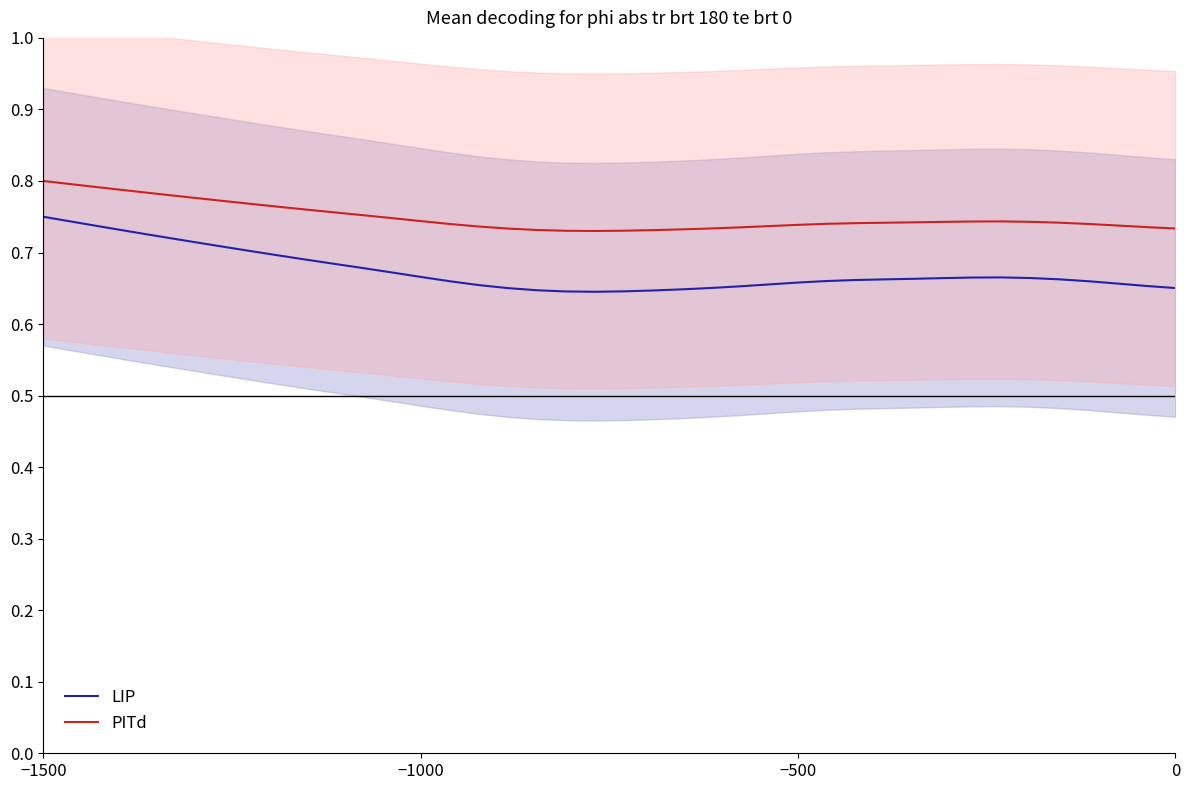

What is the smallest value displayed?

0.6